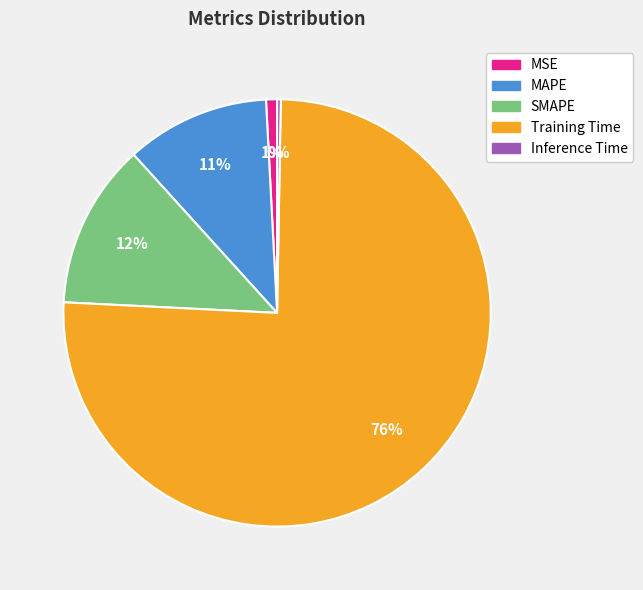

Which category has the biggest portion of the pie?

Training Time